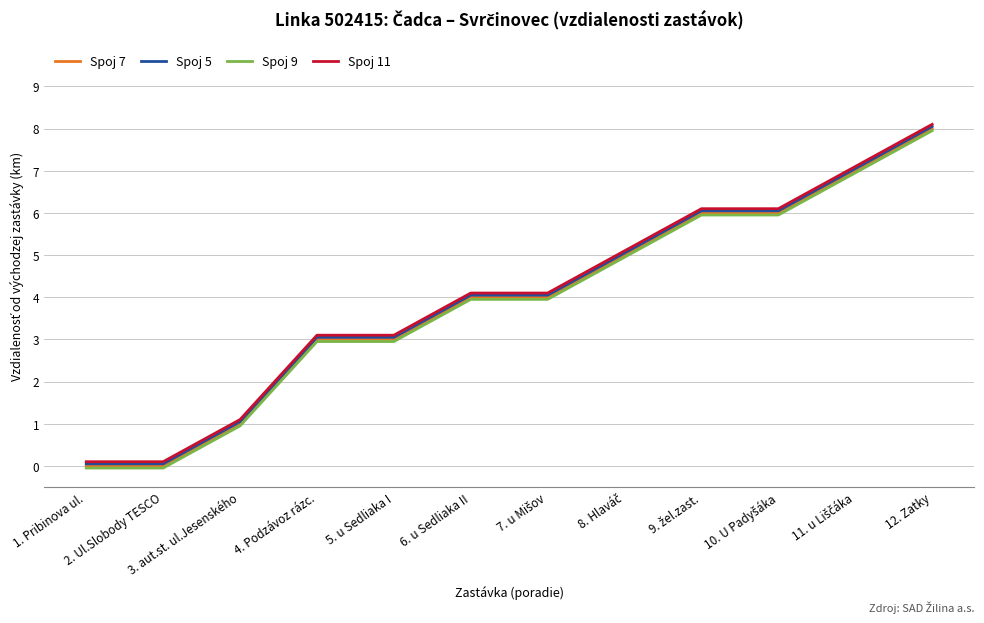

The value of Spoj 11 at 12. Zatky is 8.1. True or false?

True